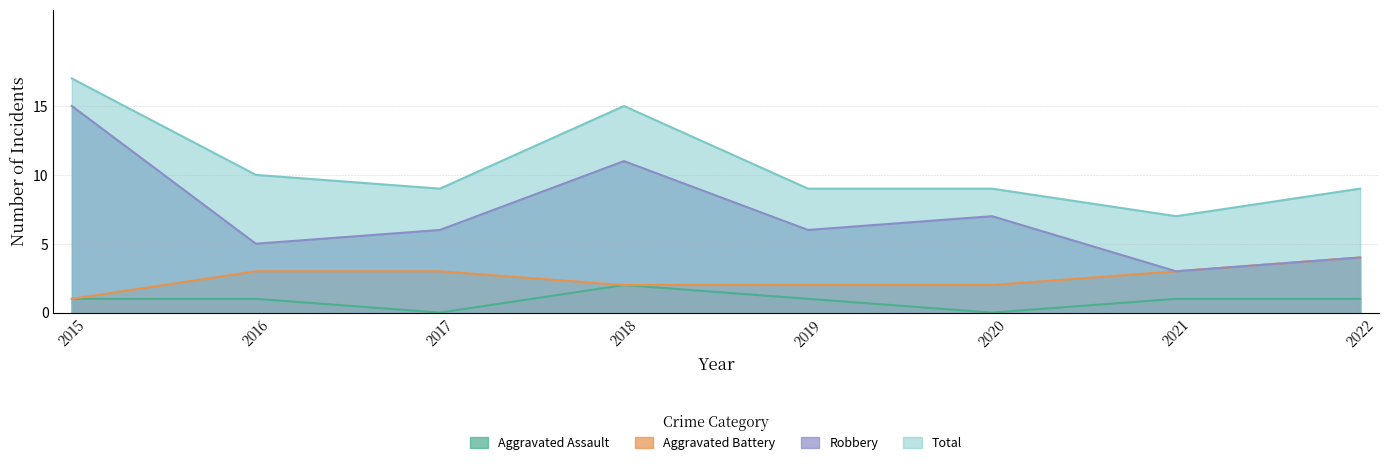

Between 2021 and 2017, which is larger?

2021